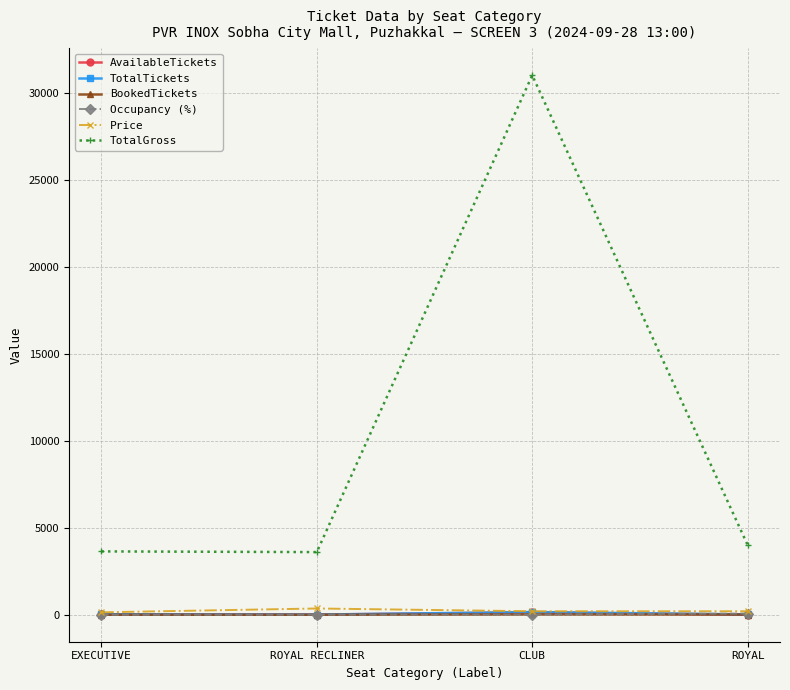

The value of Occupancy (%) at EXECUTIVE is 0.0. True or false?

True